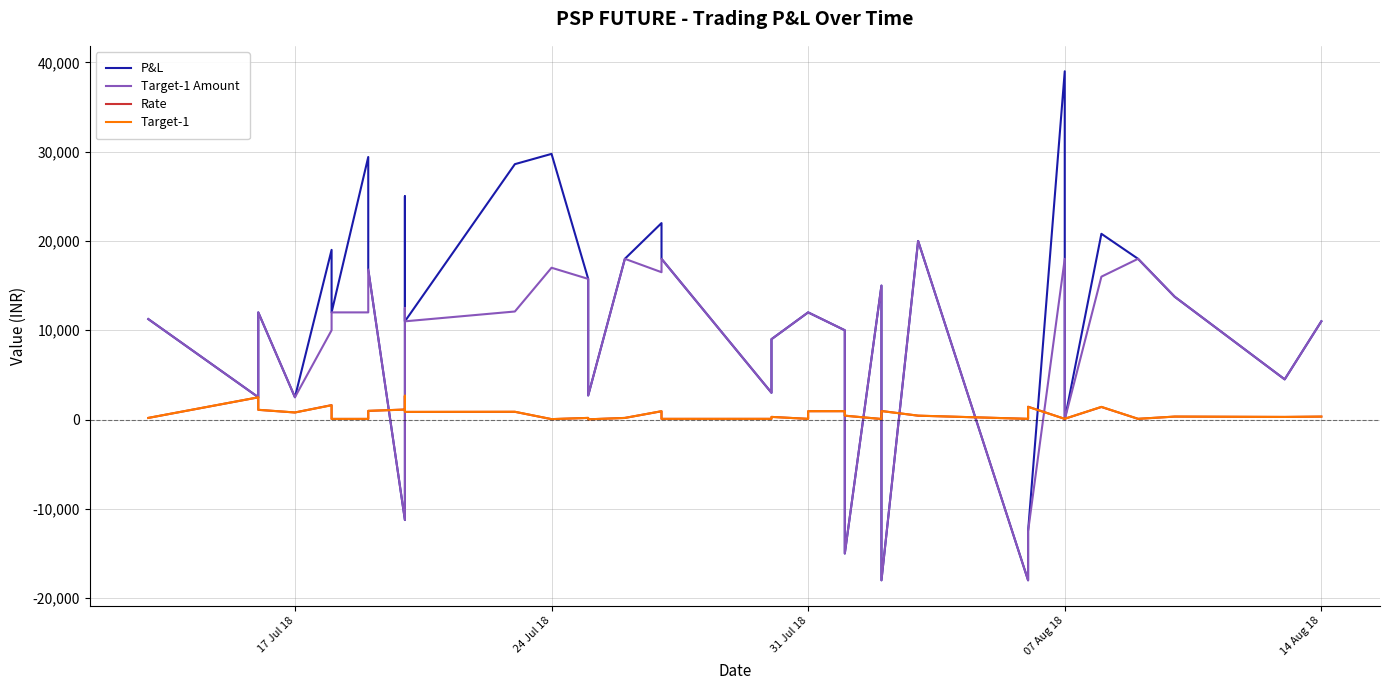

Rank the series by their maximum value, from highest to lowest.

P&L, Target-1 Amount, Target-1, Rate